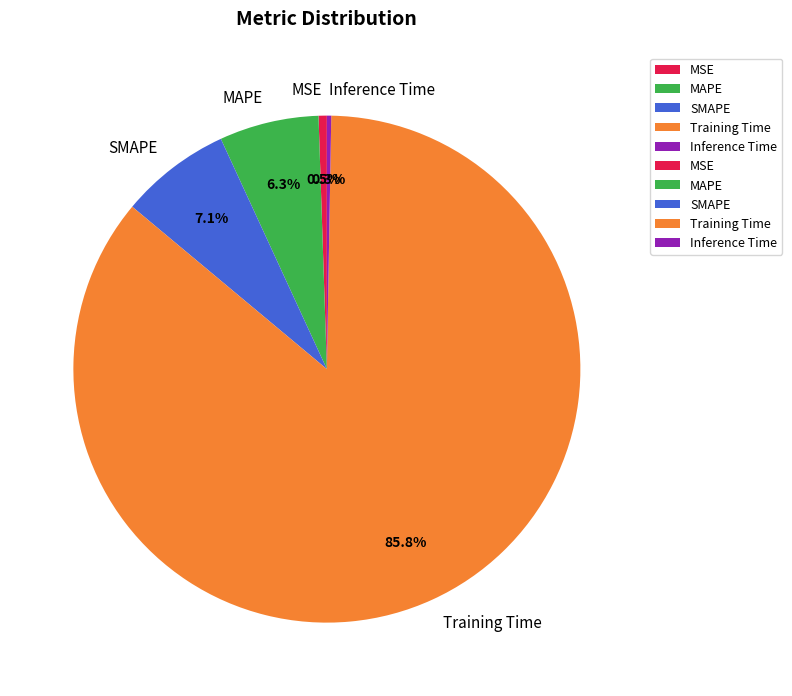

Which has a higher value, Training Time or MSE?

Training Time